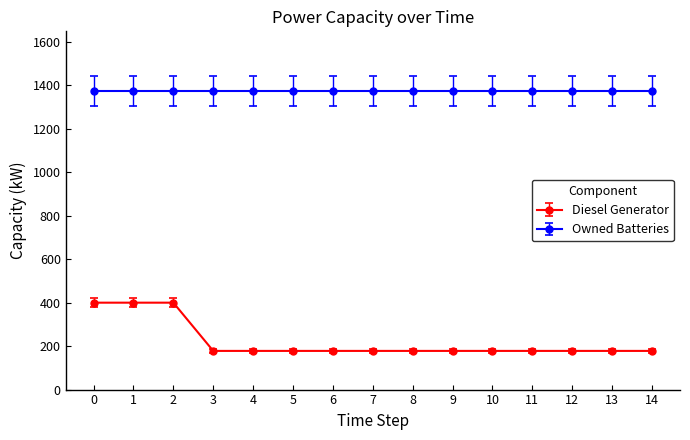

Reading left to right, what are all the values shown in this chart?

Diesel Generator: 400	400	400	178	178	178	178	178	178	178	178	178	178	178	178
Owned Batteries: 1374	1374	1374	1374	1374	1374	1374	1374	1374	1374	1374	1374	1374	1374	1374